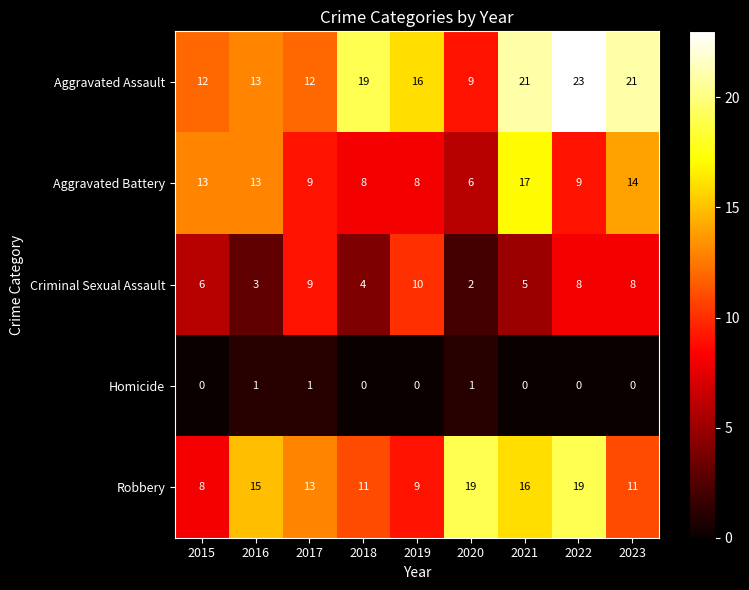

The Criminal Sexual Assault series shows 5 at 2016. True or false?

False